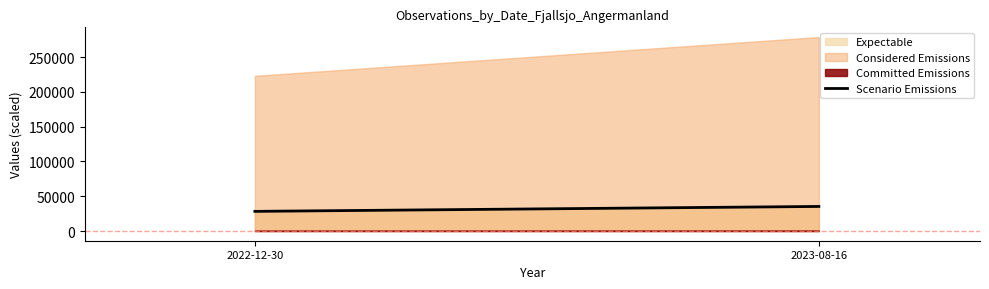

What is the change in value from 2022-12-30 to 2023-08-16?

+7068.3